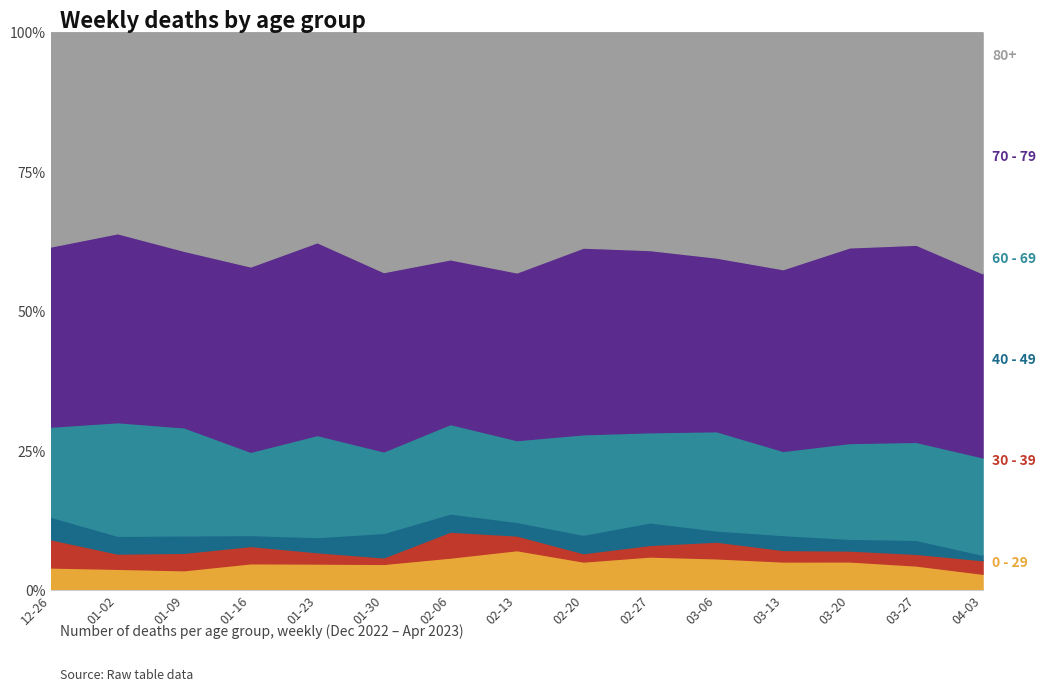

Rank the series at 2023-03-20 from lowest to highest value.

30 - 39, 40 - 49, 0 - 29, 60 - 69, 70 - 79, 80+